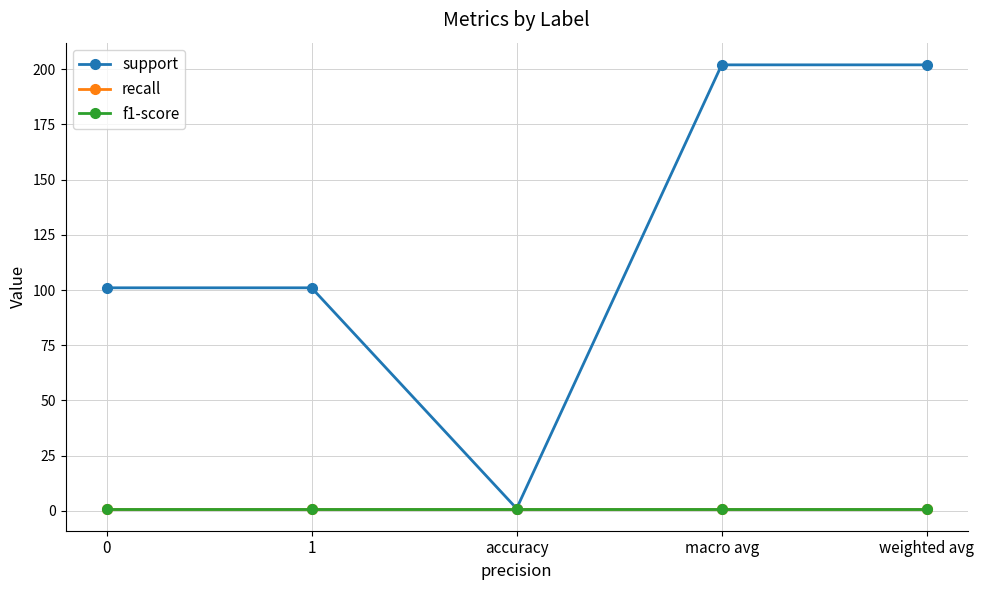

The f1-score series shows 1 at accuracy. True or false?

False